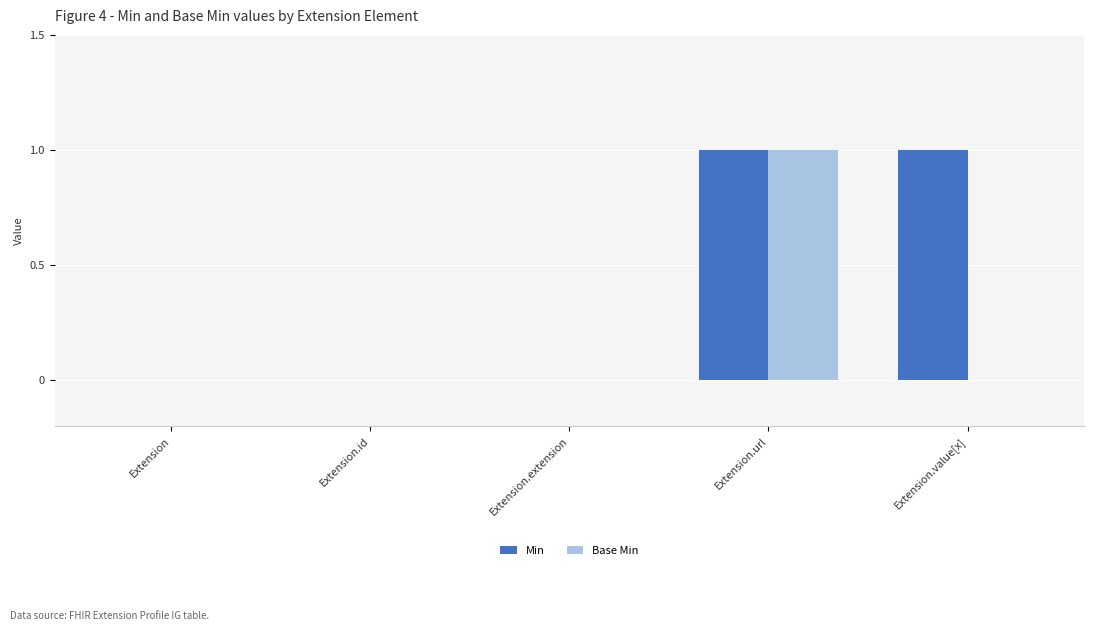

What are all the series names shown in the legend?

Min, Base Min